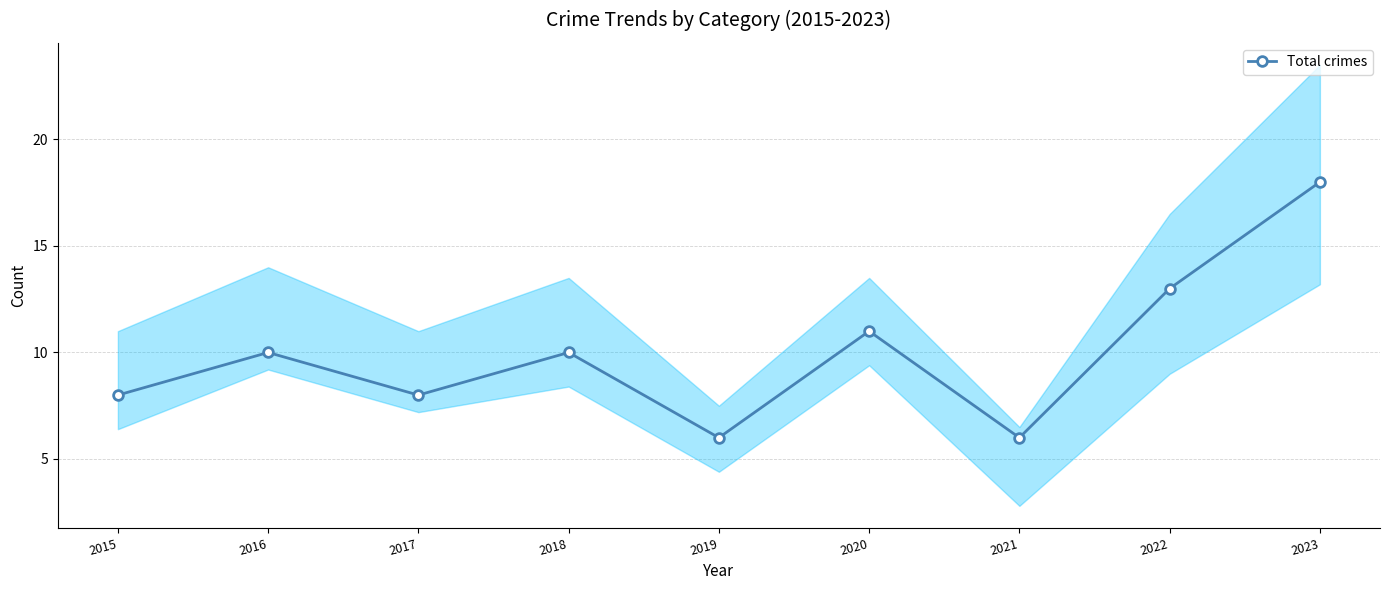

True or false: the data shows 8 at 2015.

True